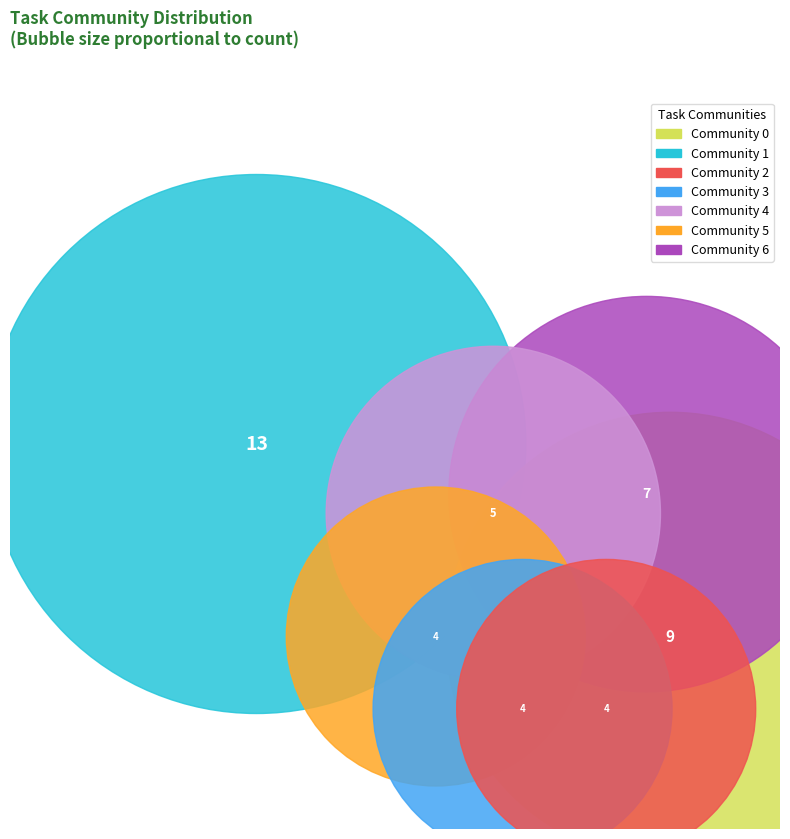

To the nearest percent, what is the average slice percentage?

14%